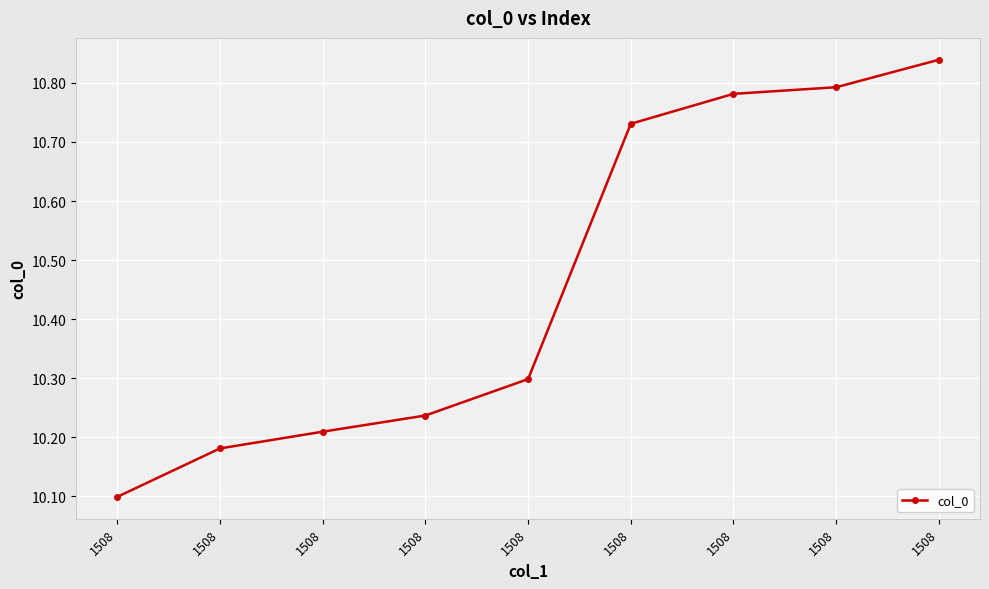

How many categories are shown in the chart?

9